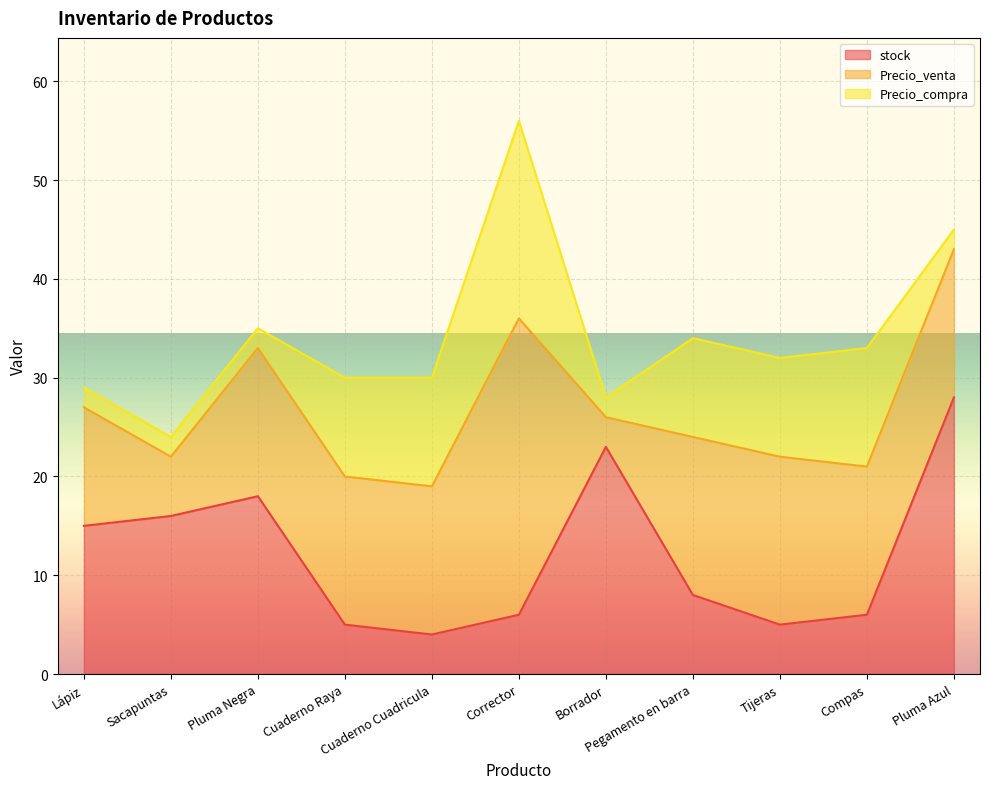

What is the total value across all series at Cuaderno Raya?

30